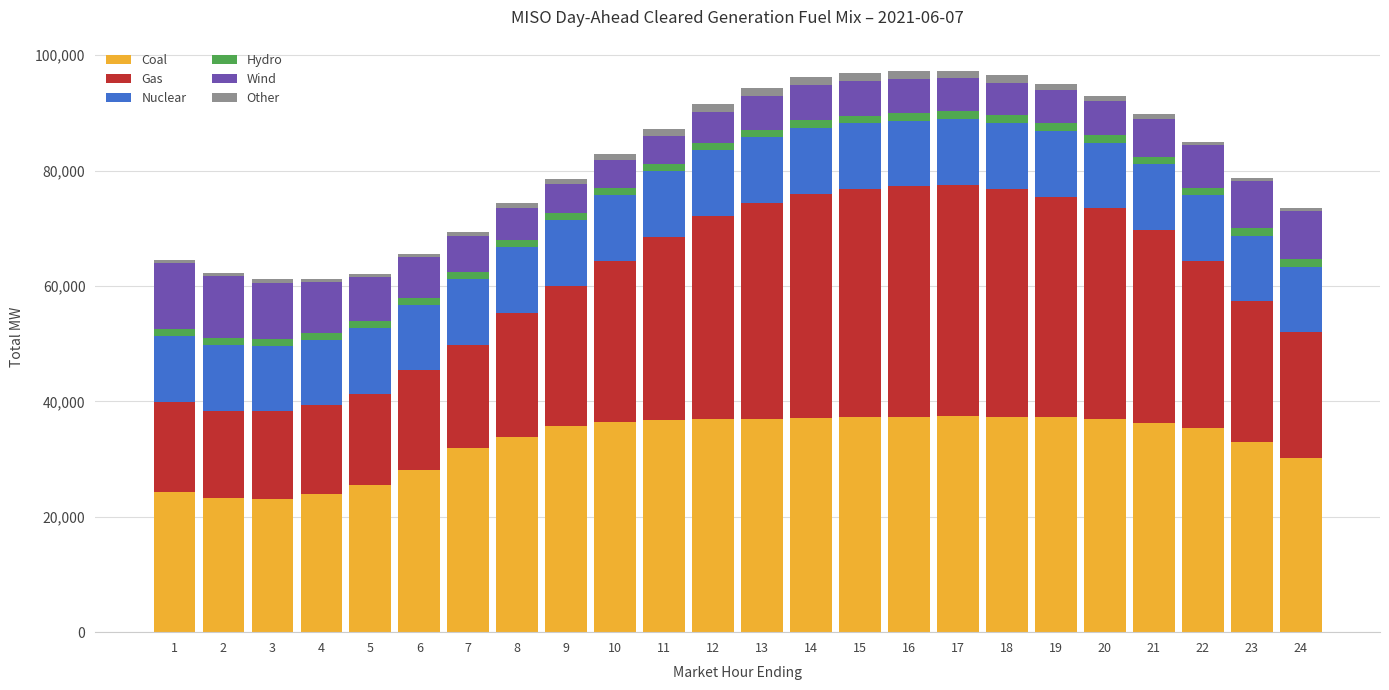

What is the total value across all series at 18?

96503.9